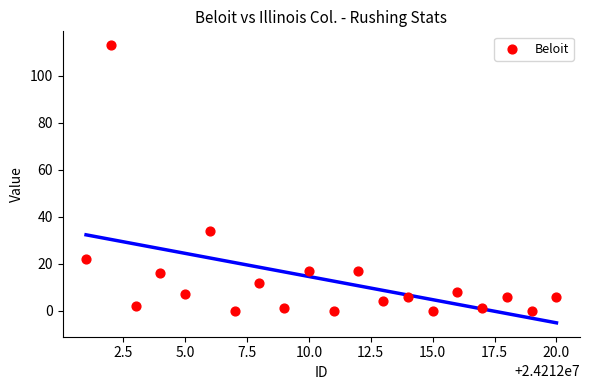

What Y value in the scatter plot is closest to 56?

34